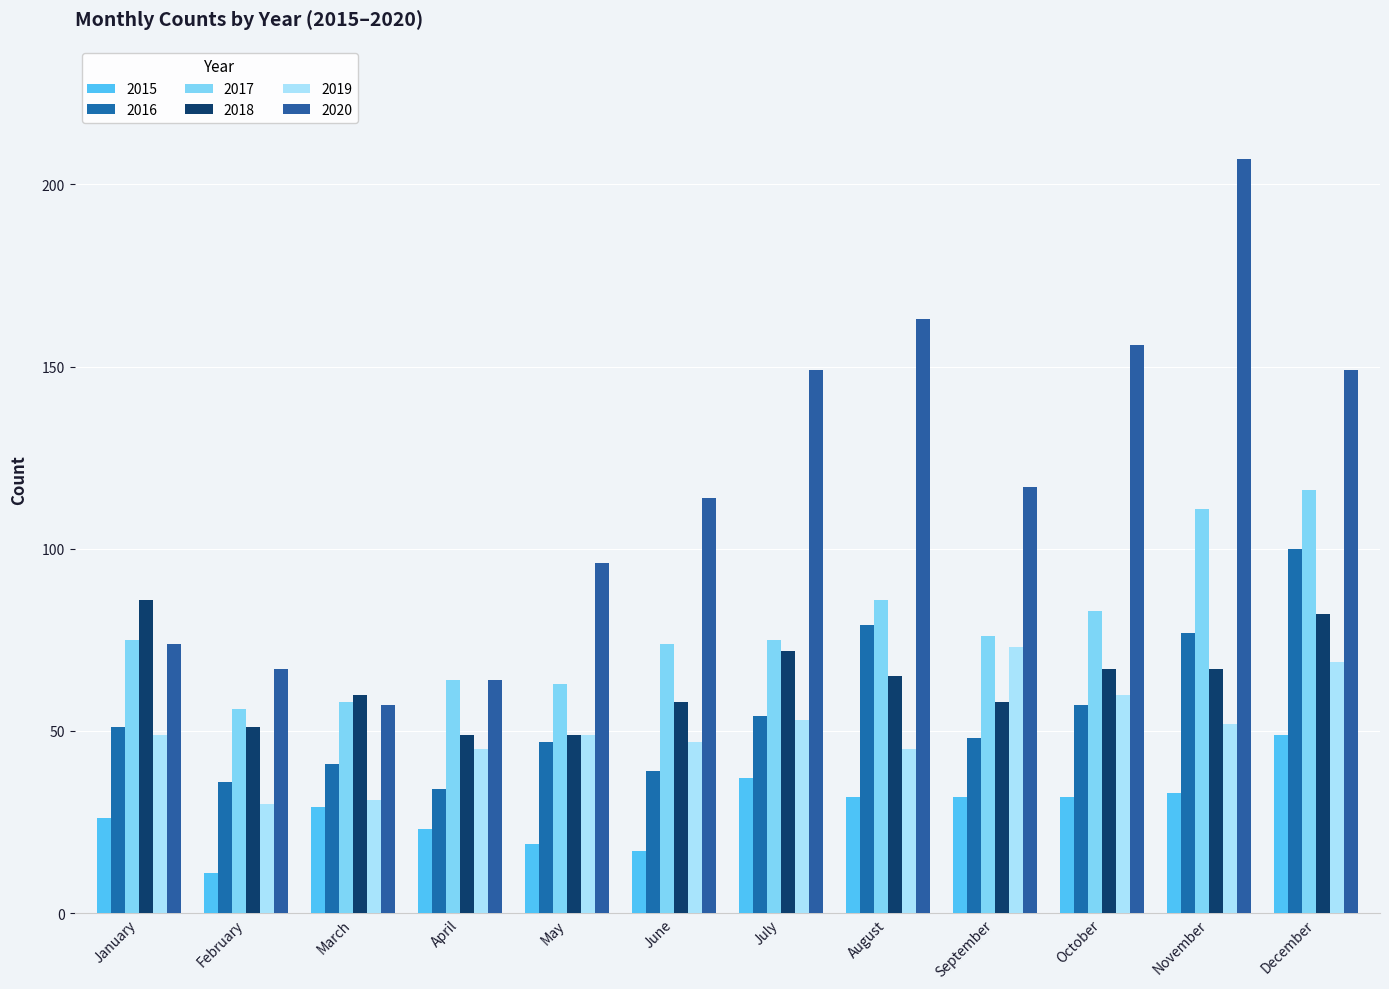

At which label does 2015 first exceed 32?

July